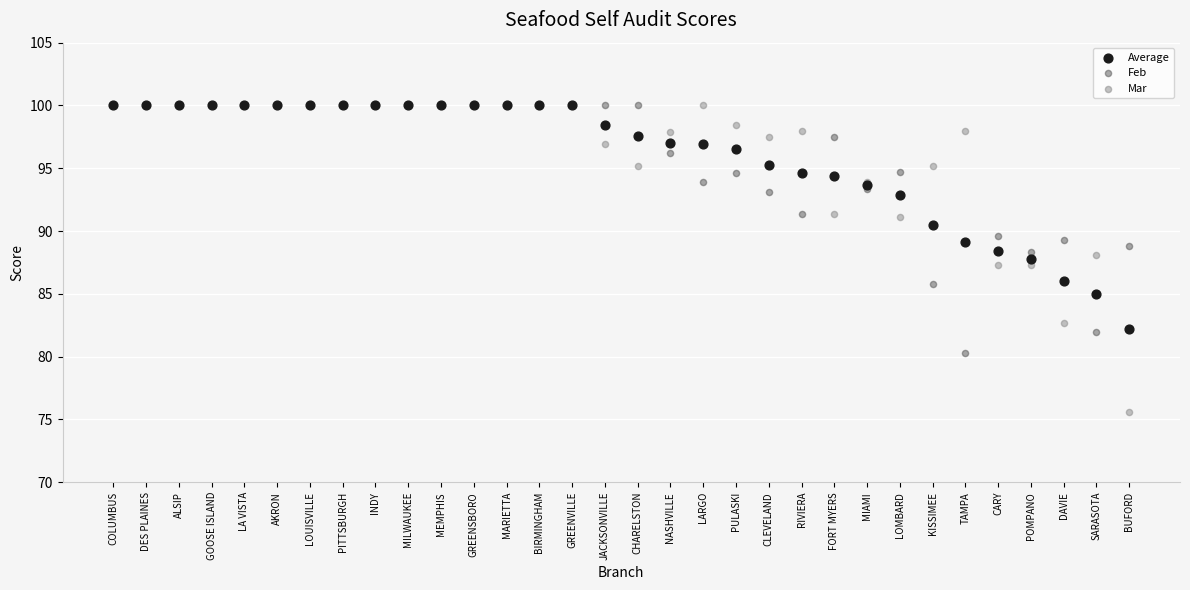

What are all the series names shown in the legend?

Average, Feb, Mar